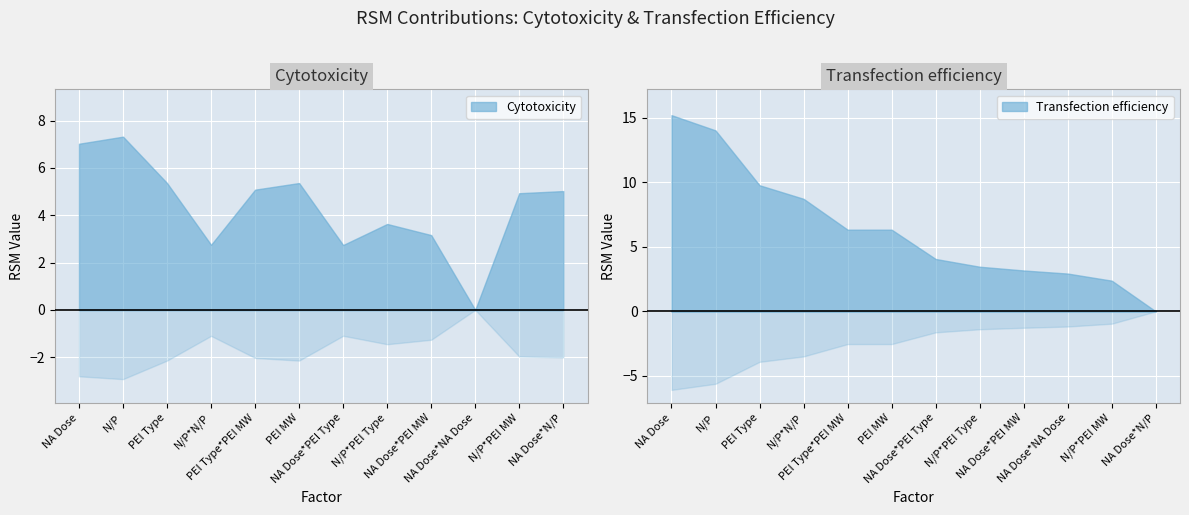

Reading right to left, transcribe all the data shown in this chart.

Cytotoxicity: NA Dose*N/P=5.0	N/P*PEI MW=4.9	NA Dose*NA Dose=0.0	NA Dose*PEI MW=3.2	N/P*PEI Type=3.6	NA Dose*PEI Type=2.7	PEI MW=5.4	PEI Type*PEI MW=5.1	N/P*N/P=2.8	PEI Type=5.4	N/P=7.3	NA Dose=7.0
Transfection efficiency: NA Dose*N/P=0.0	N/P*PEI MW=2.4	NA Dose*NA Dose=2.9	NA Dose*PEI MW=3.2	N/P*PEI Type=3.5	NA Dose*PEI Type=4.1	PEI MW=6.3	PEI Type*PEI MW=6.3	N/P*N/P=8.7	PEI Type=9.8	N/P=14.0	NA Dose=15.2